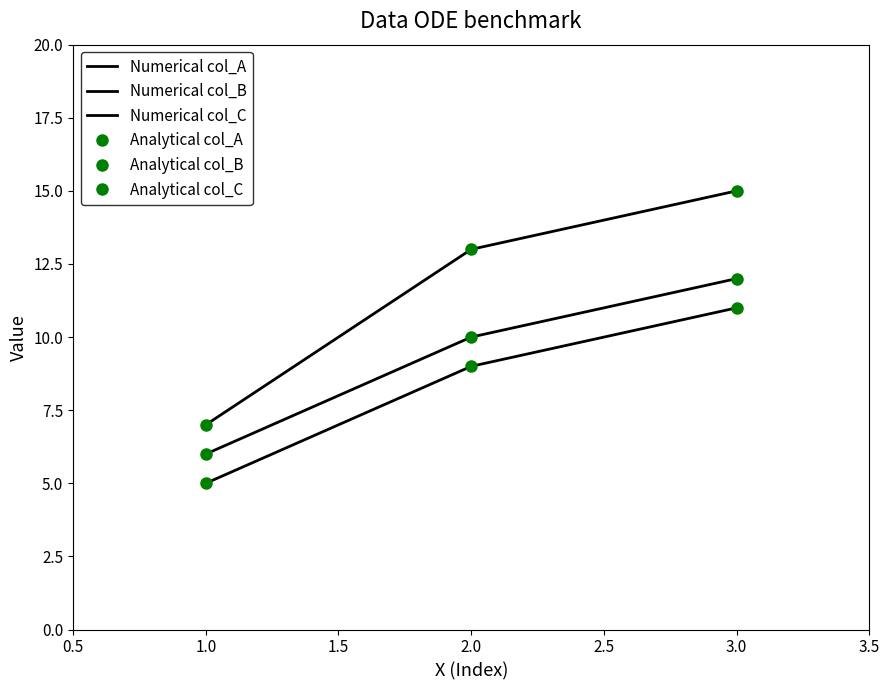

Which series has the largest range (max minus min)?

Numerical col_C